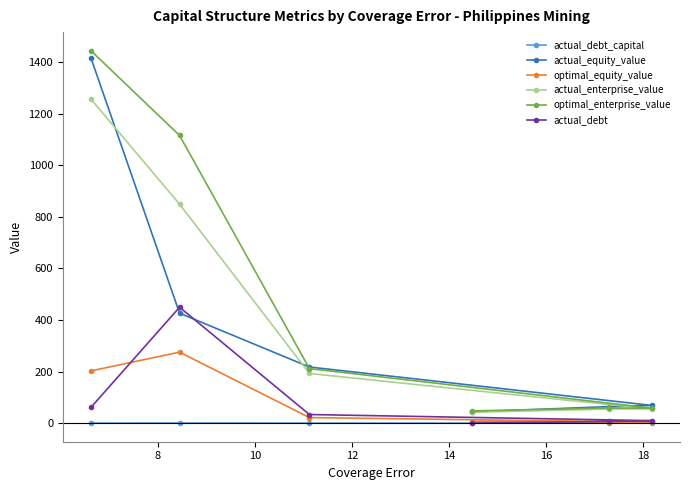

Does the chart have visible grid lines?

No